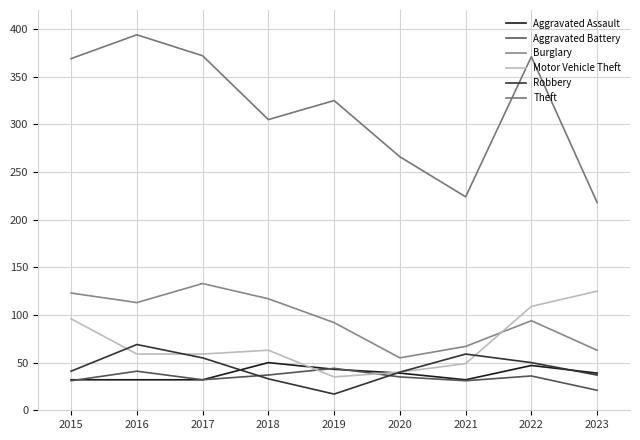

Where is the first local maximum for Robbery?

2016